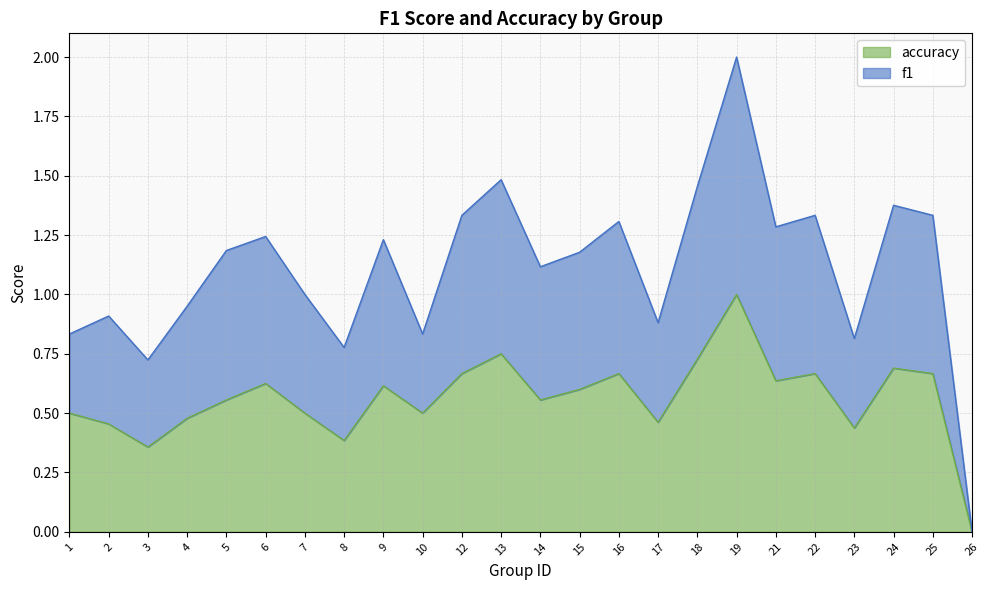

True or false: accuracy and f1 intersect in this chart.

False